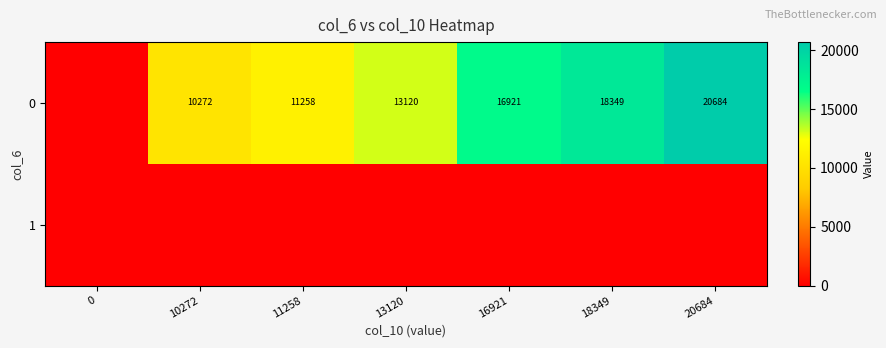

True or false: 0 has a value of 4715.0 at 11258.

False